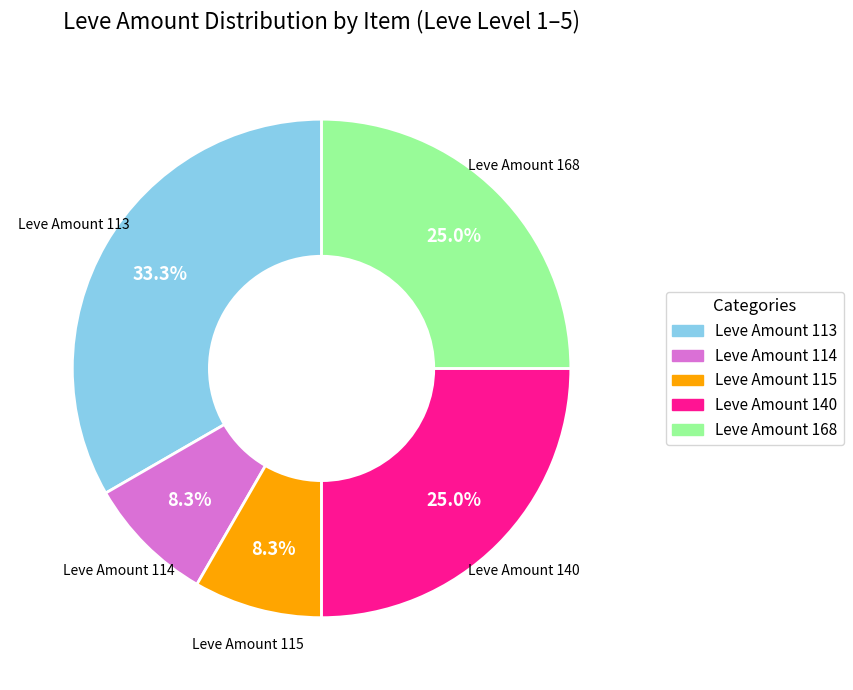

Is there any slice that represents more than half of the pie?

No